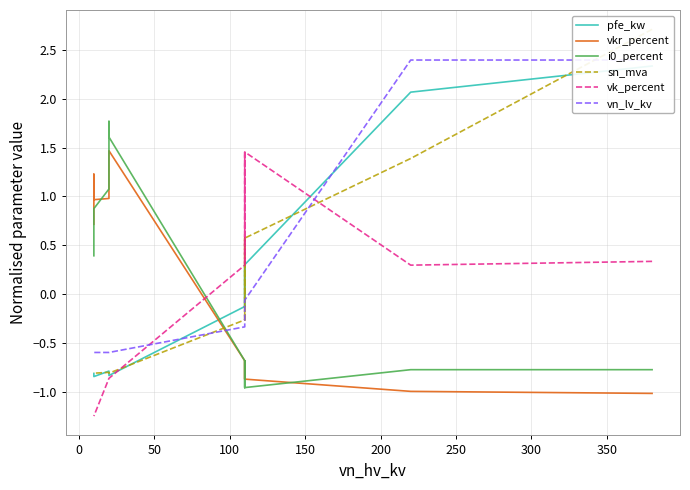

Is it true that i0_percent equals -0.7 at 300?

True